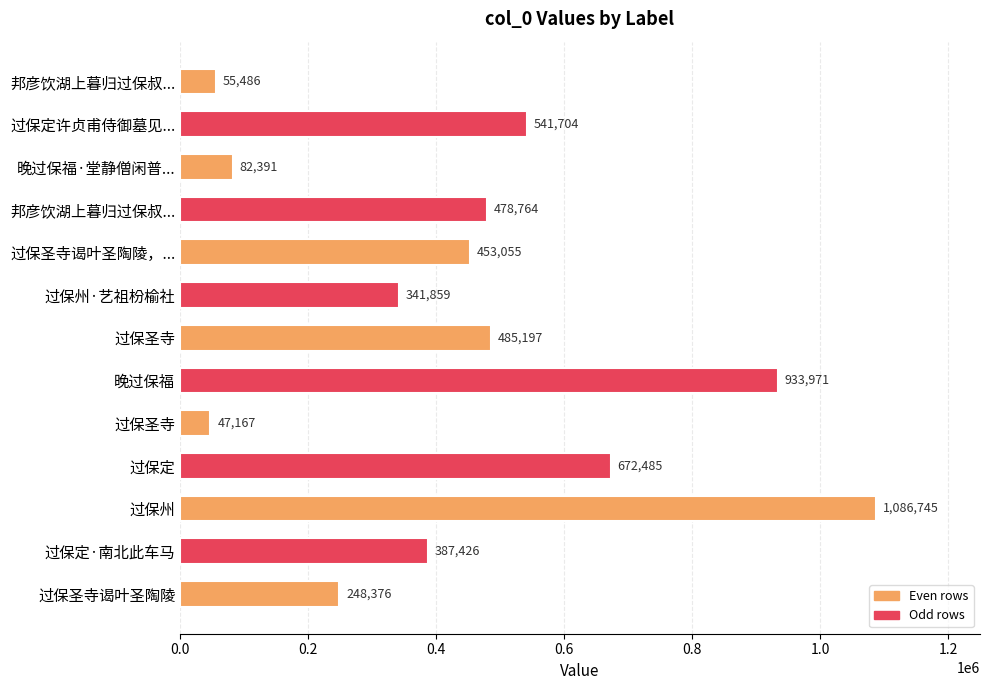

What is the greatest value displayed?

1086745